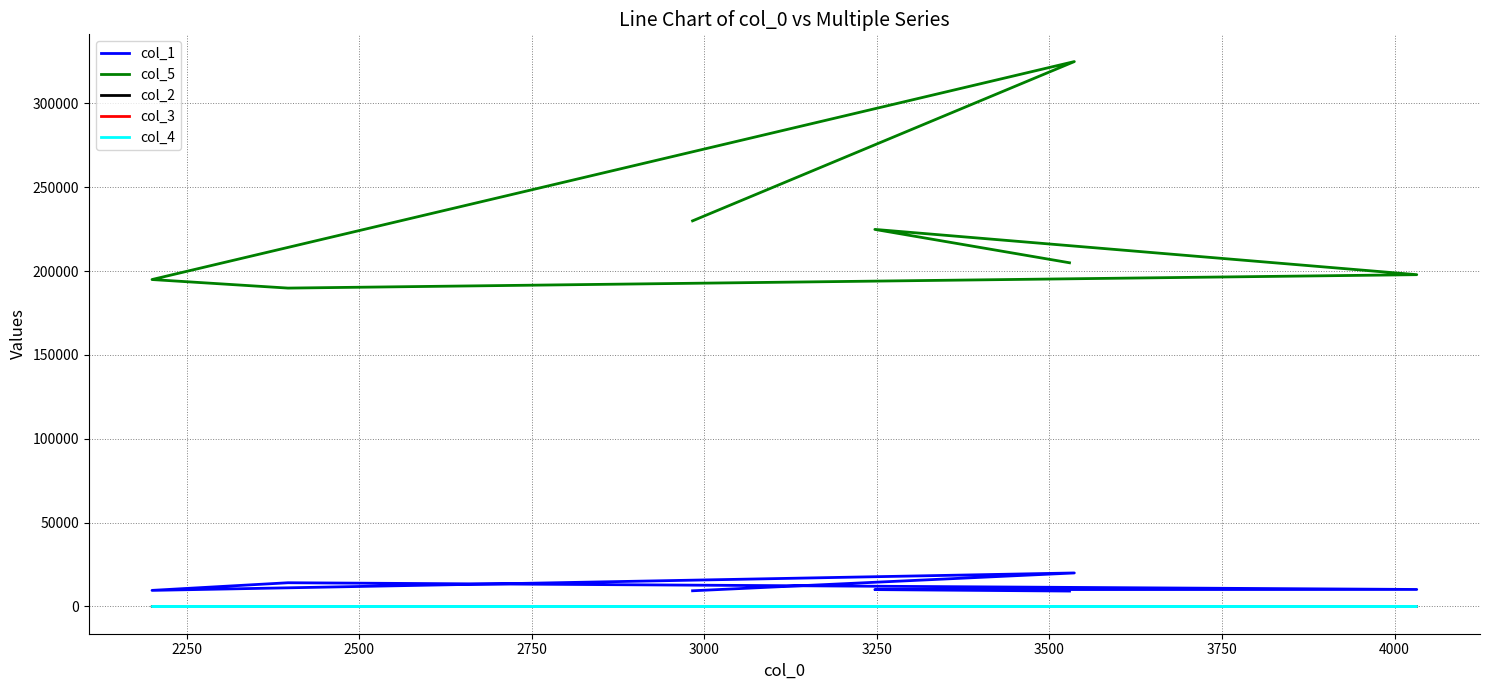

True or false: col_5 and col_2 cross at least once.

False